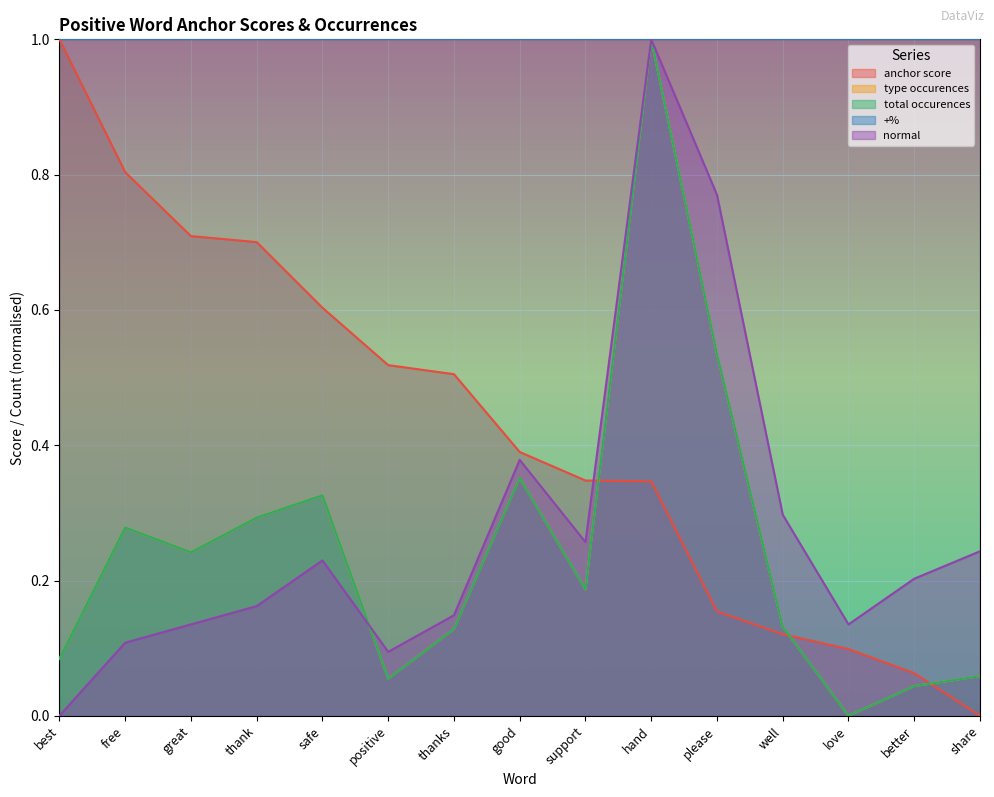

Which series has the largest total across all categories?

anchor score